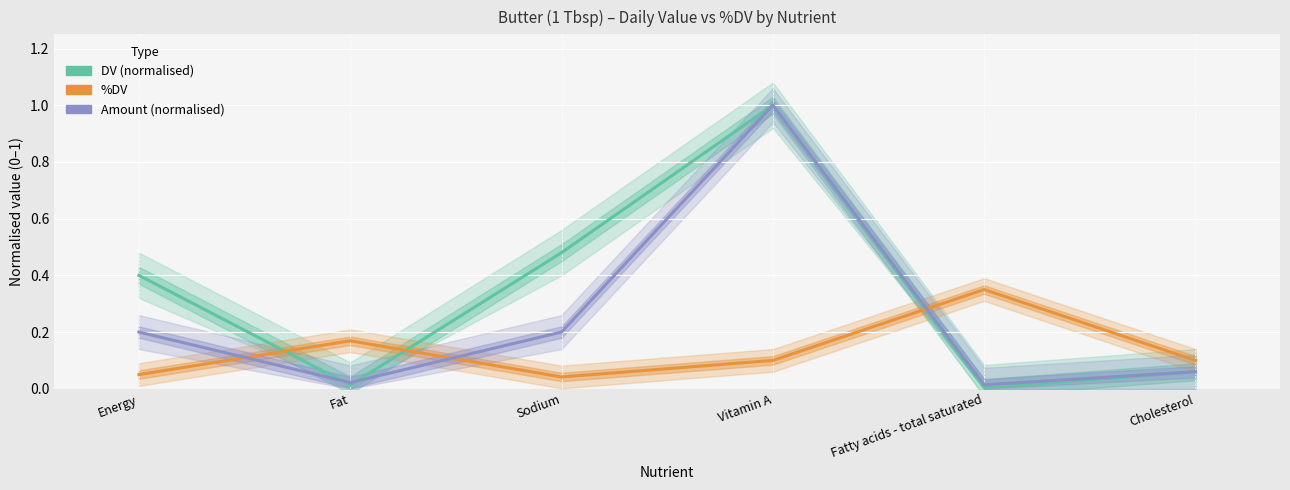

At which category does %DV reach its first local valley?

Sodium